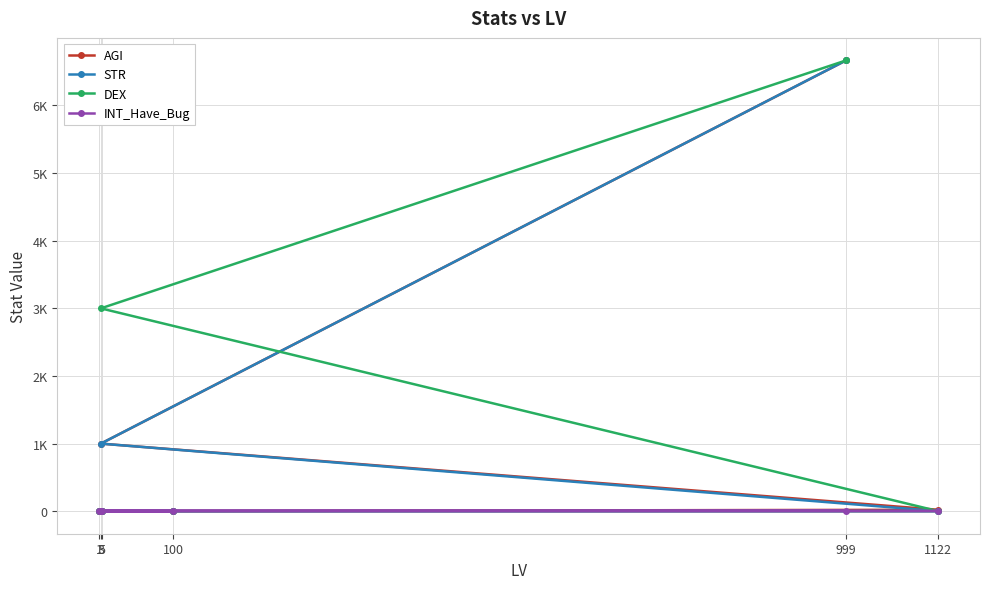

Which series has the largest total across all categories?

DEX